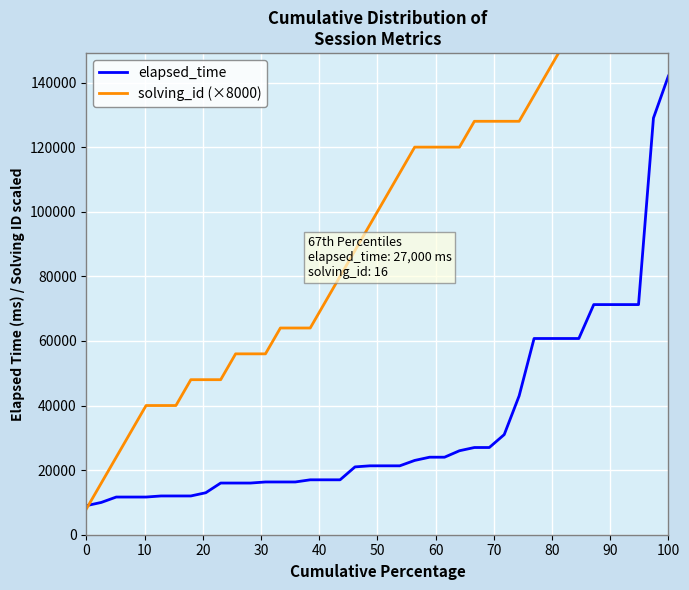

How many categories are shown in the chart?

40